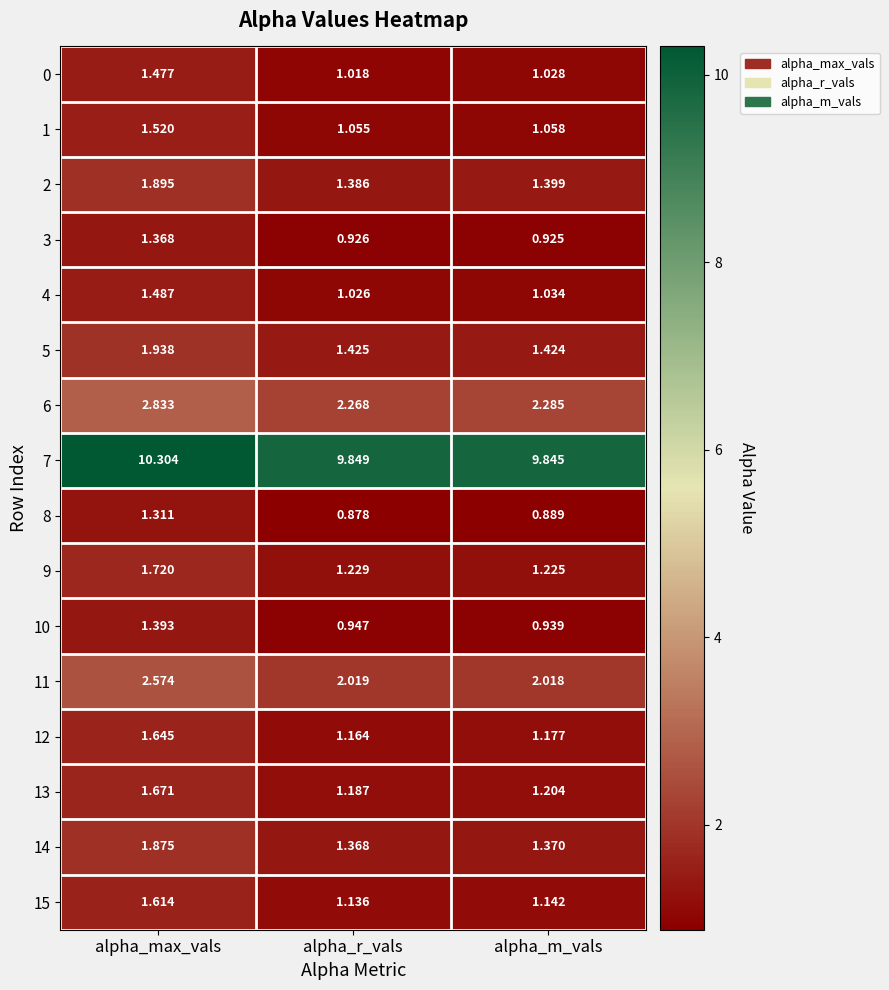

Which category has the highest value across all series?

alpha_max_vals